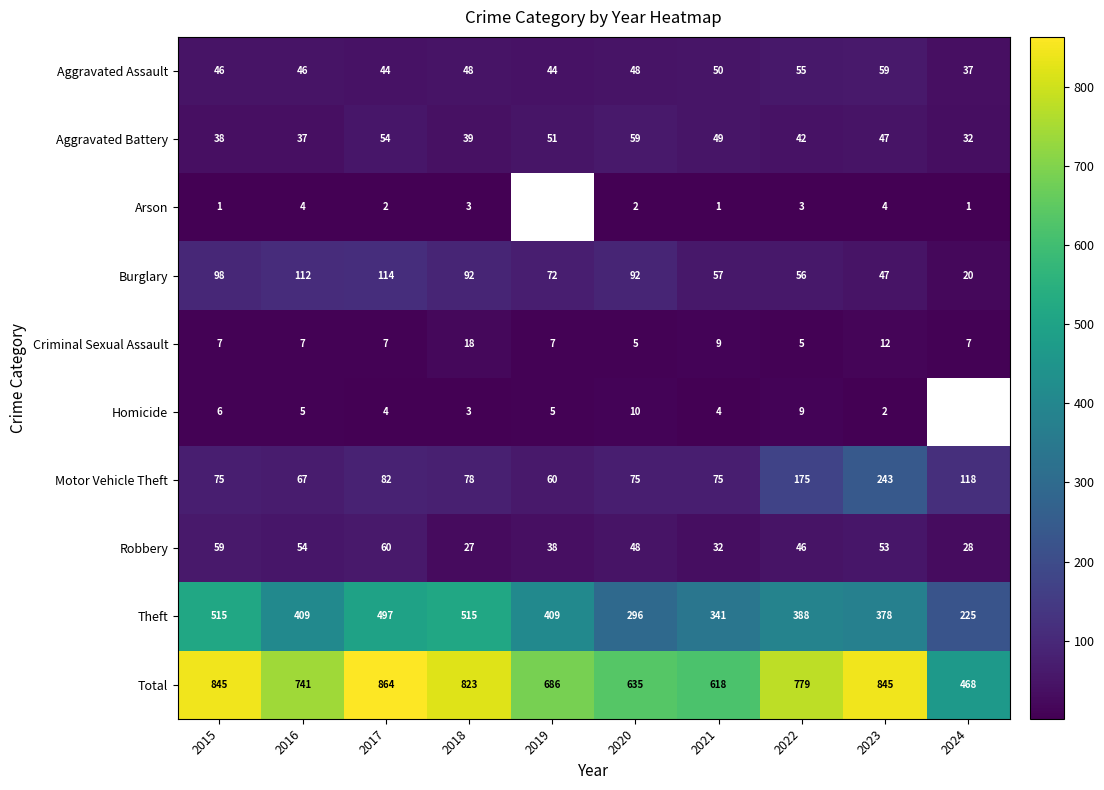

Rank the series at 2017 from lowest to highest value.

Arson, Homicide, Criminal Sexual Assault, Aggravated Assault, Aggravated Battery, Robbery, Motor Vehicle Theft, Burglary, Theft, Total